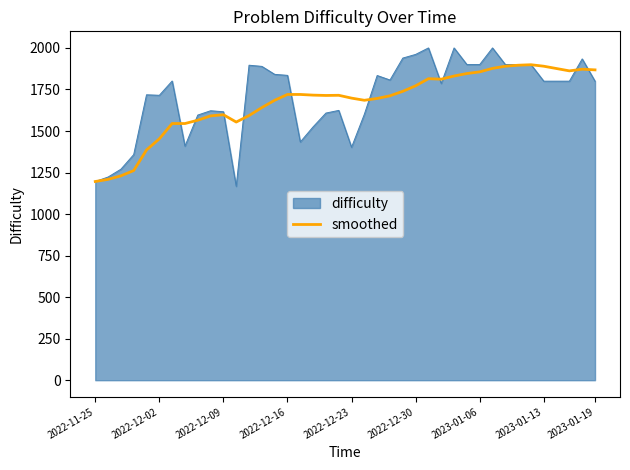

Count the number of data series in this chart.

2